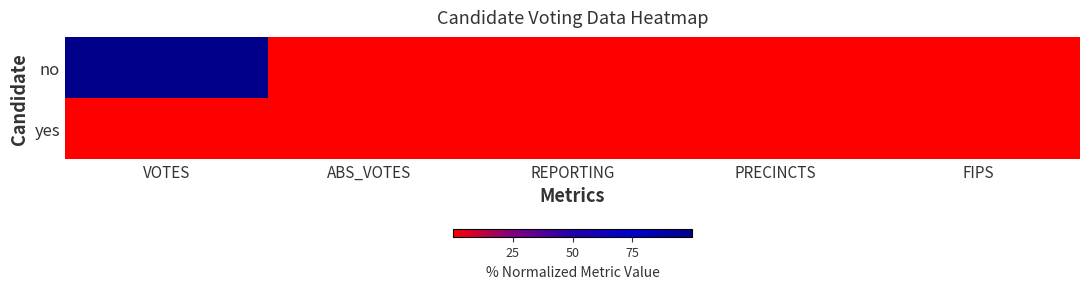

What is the greatest value displayed?

100